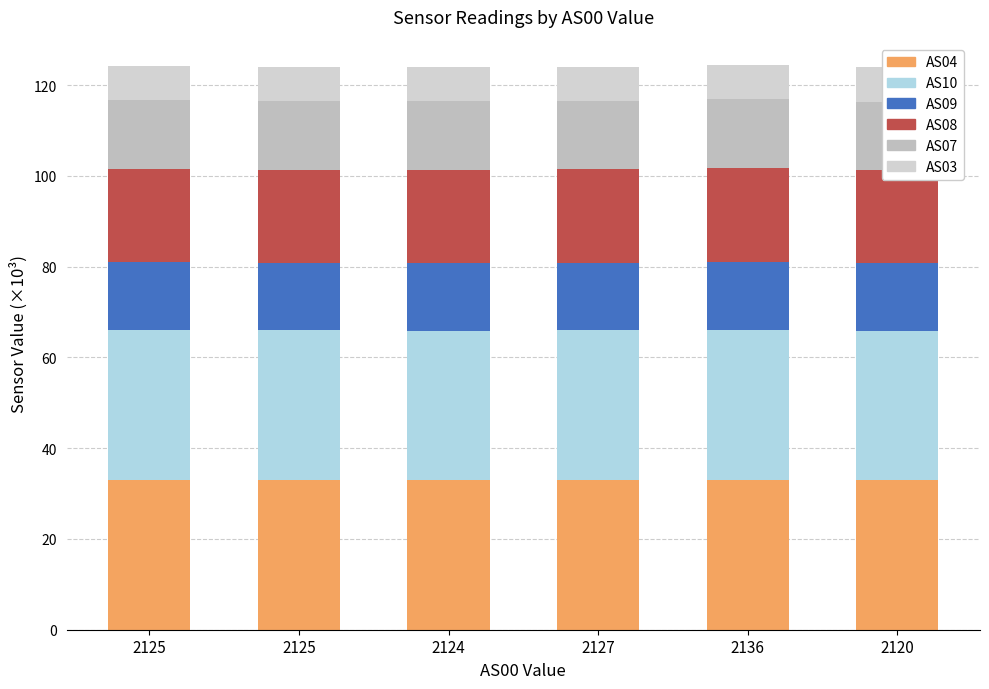

Is it true that AS04 equals 33.1 at 2136?

True